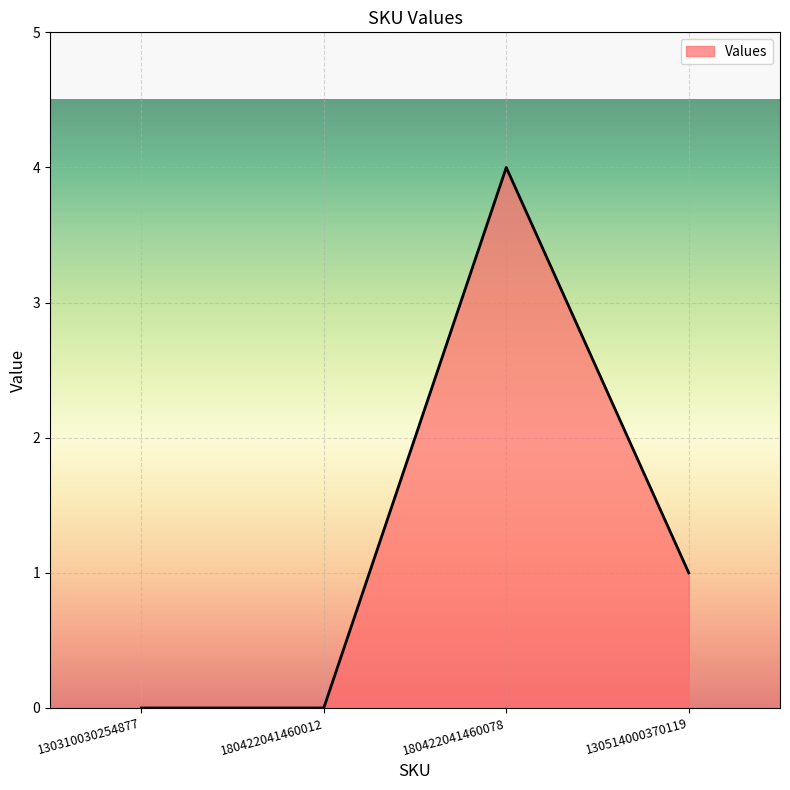

How many lines are shown in the chart?

1